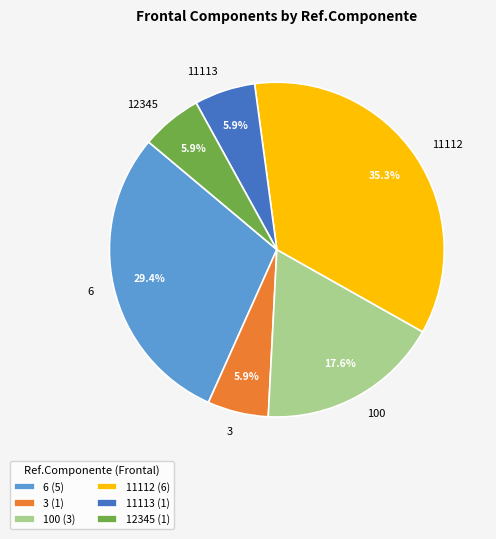

Which has a higher value, 100 or 3?

100